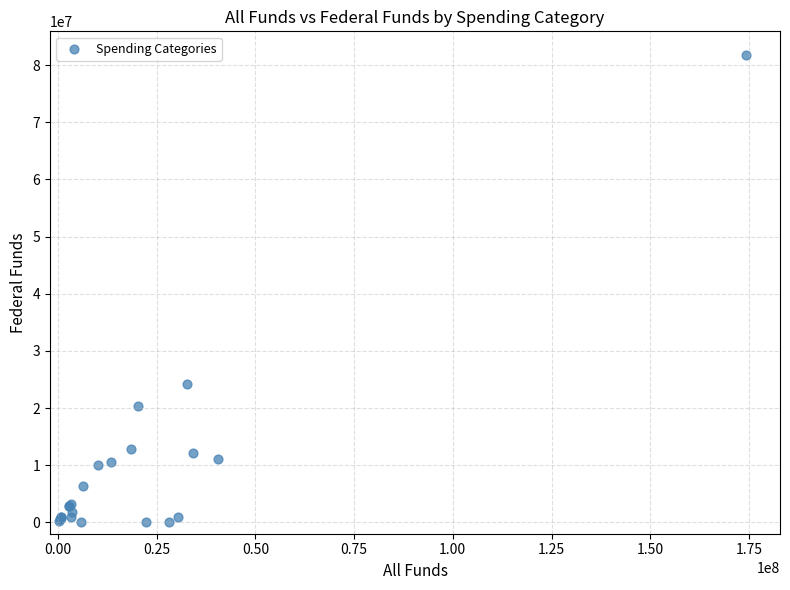

What Y value in the scatter plot is closest to 40915774?

24144005